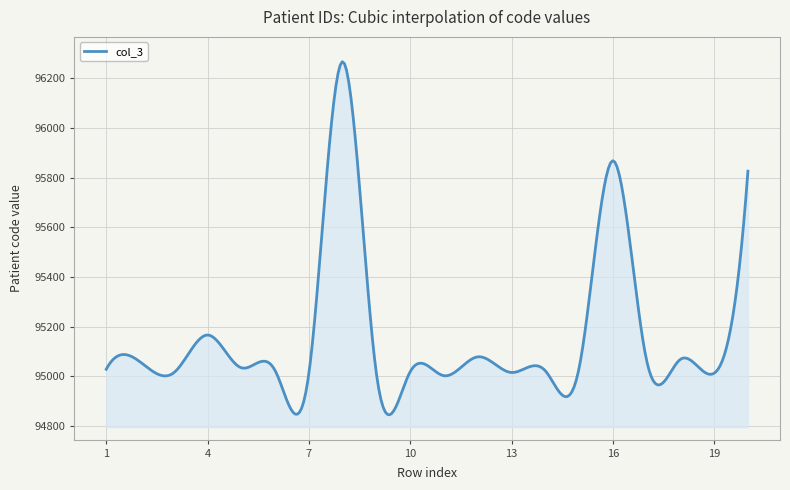

What is the smallest value displayed?

94844.5